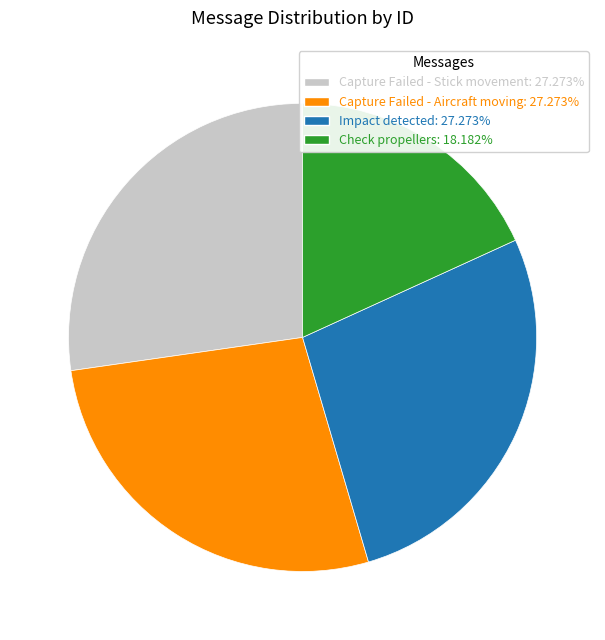

Is the sum of Capture Failed - Stick movement: 27.273% and Check propellers: 18.182% greater than half?

No